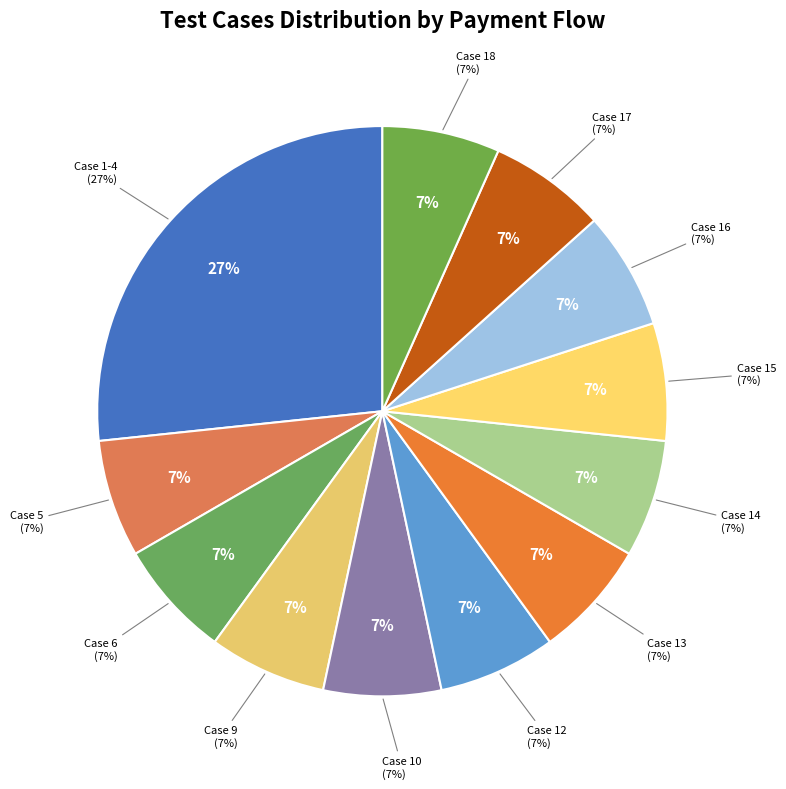

Which has a higher value, Case 12 or Case 10?

Case 12